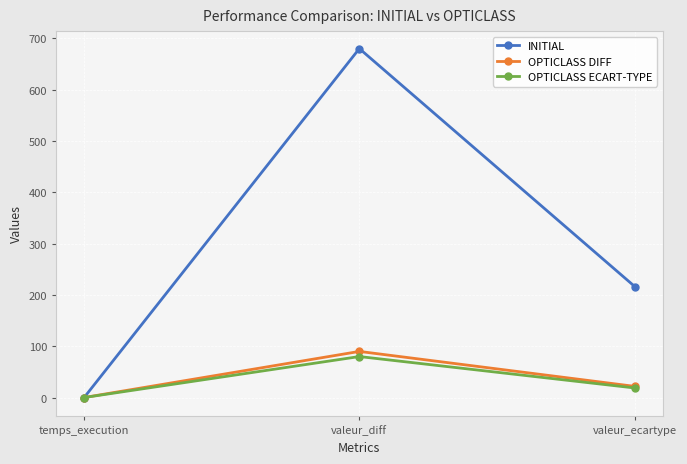

What position from the right is valeur_ecartype?

1